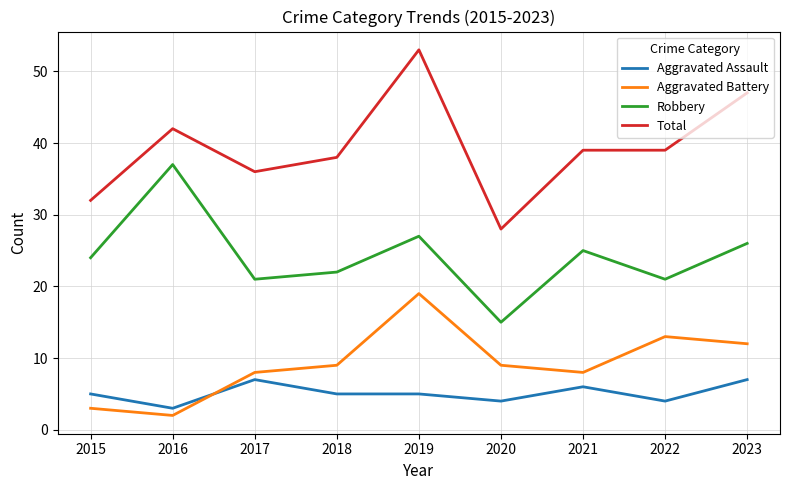

What is the sum of the Aggravated Battery values at 2018 and 2021?

17